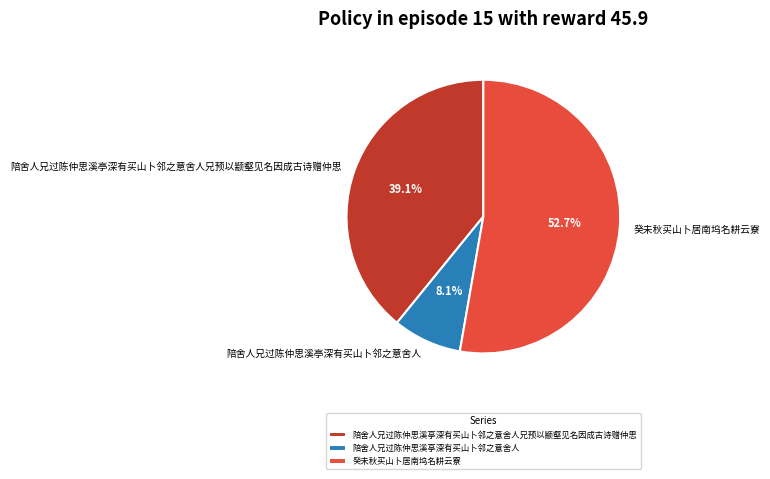

What is the majority slice?

癸未秋买山卜居南坞名耕云寮